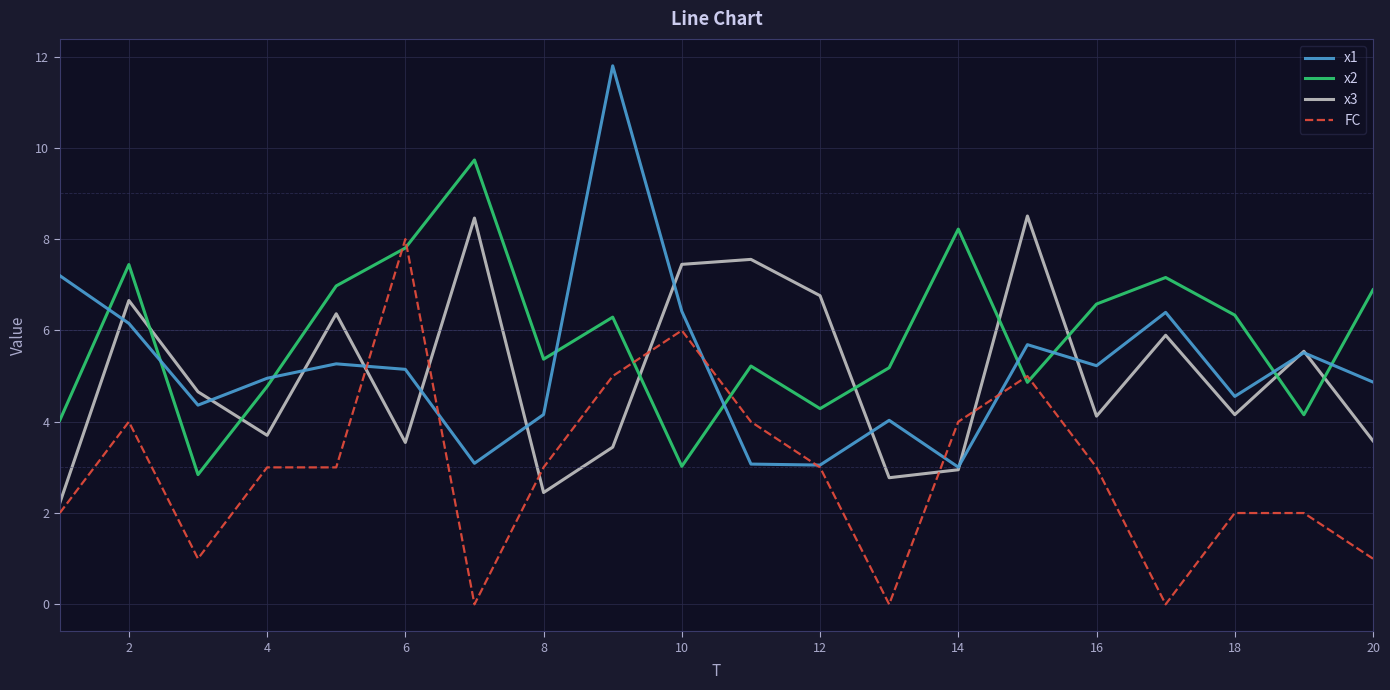

What is the highest value of the x3 series?

8.5